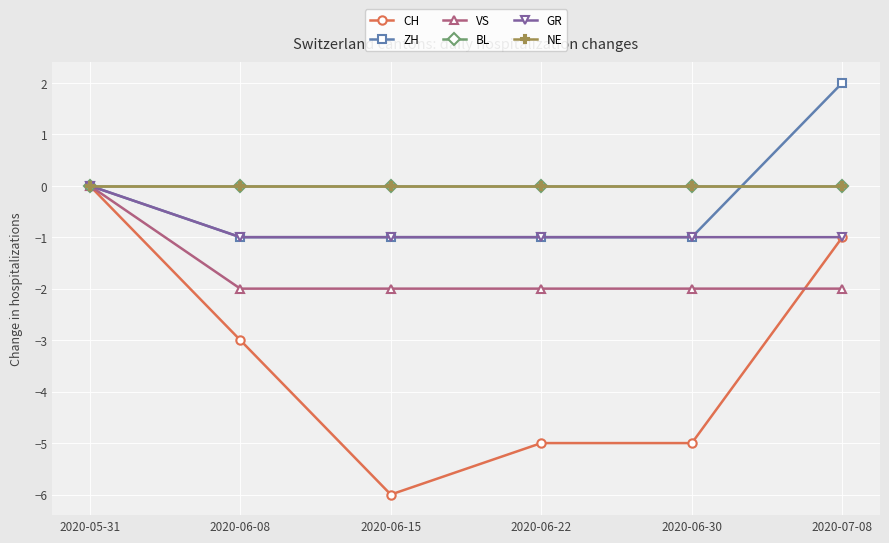

The value of BL at 2020-06-15 is 0. True or false?

True